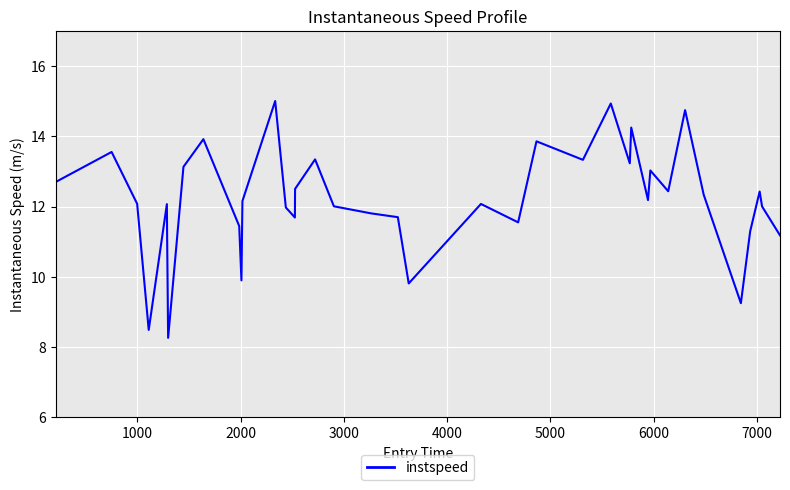

What is the difference between the maximum and minimum values?

6.7